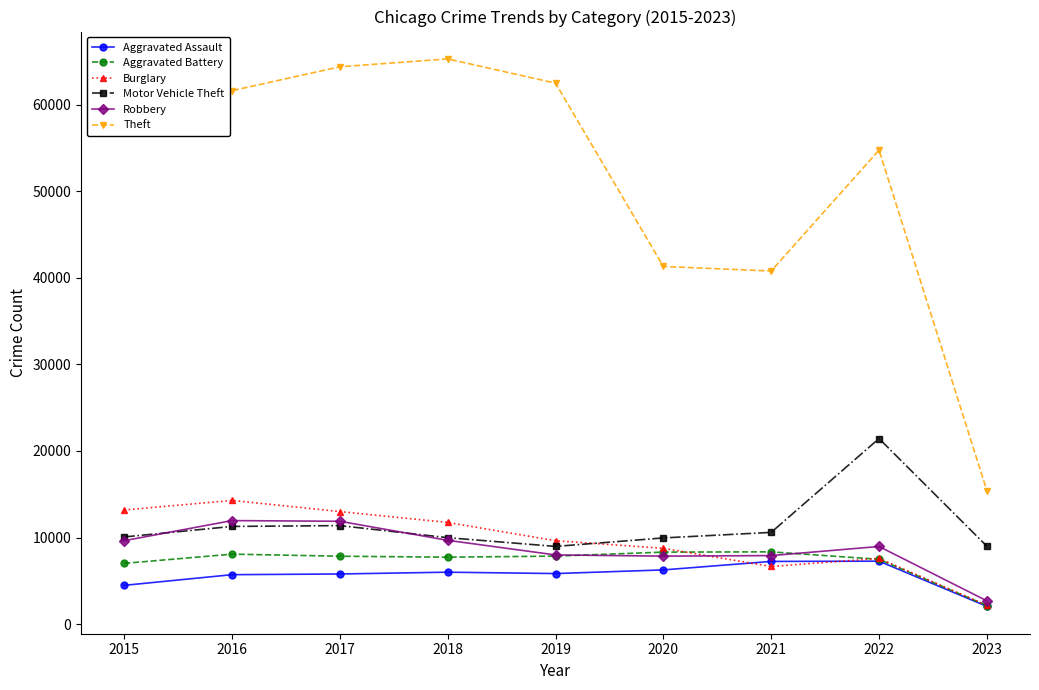

What is the difference between the Theft values at 2019 and 2017?

1892